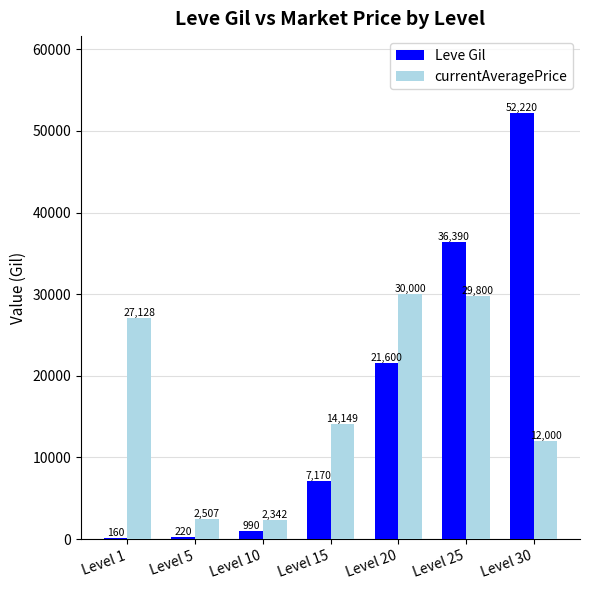

What is the total value across all series at Level 1?

27288